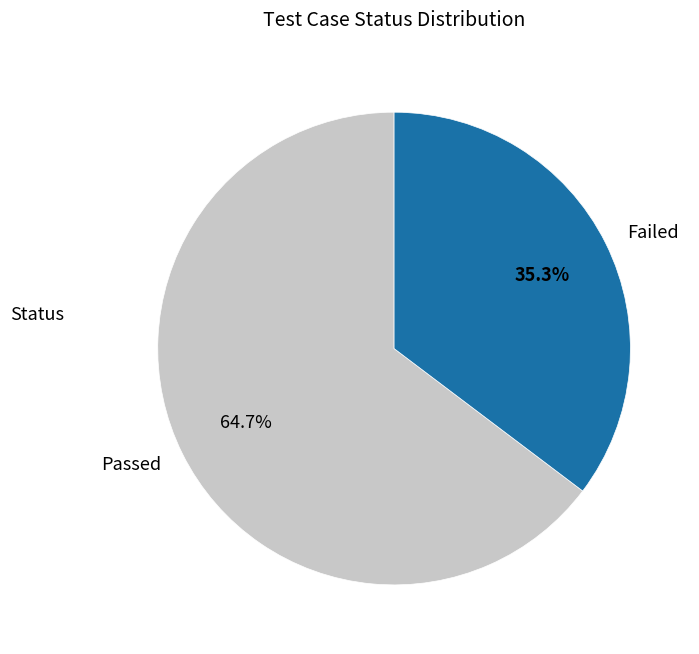

True or false: Failed accounts for 35% of the total.

True